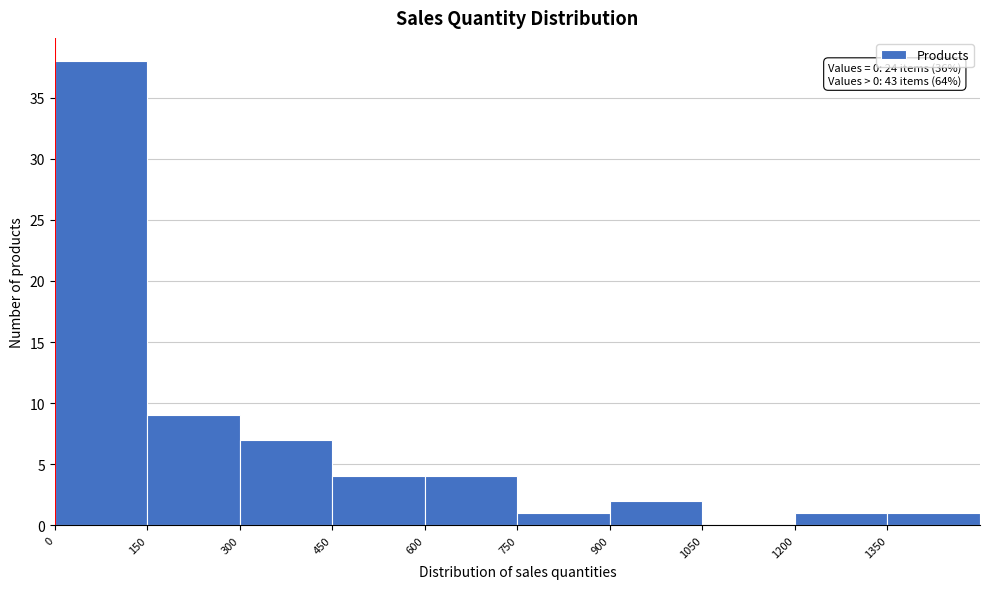

Which range on the x-axis has the tallest bar?

0 to 150